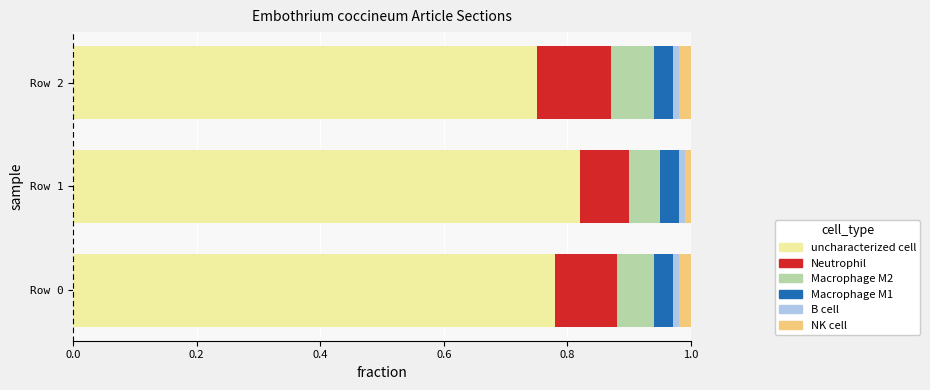

At how many categories does at least one series exceed 0?

3